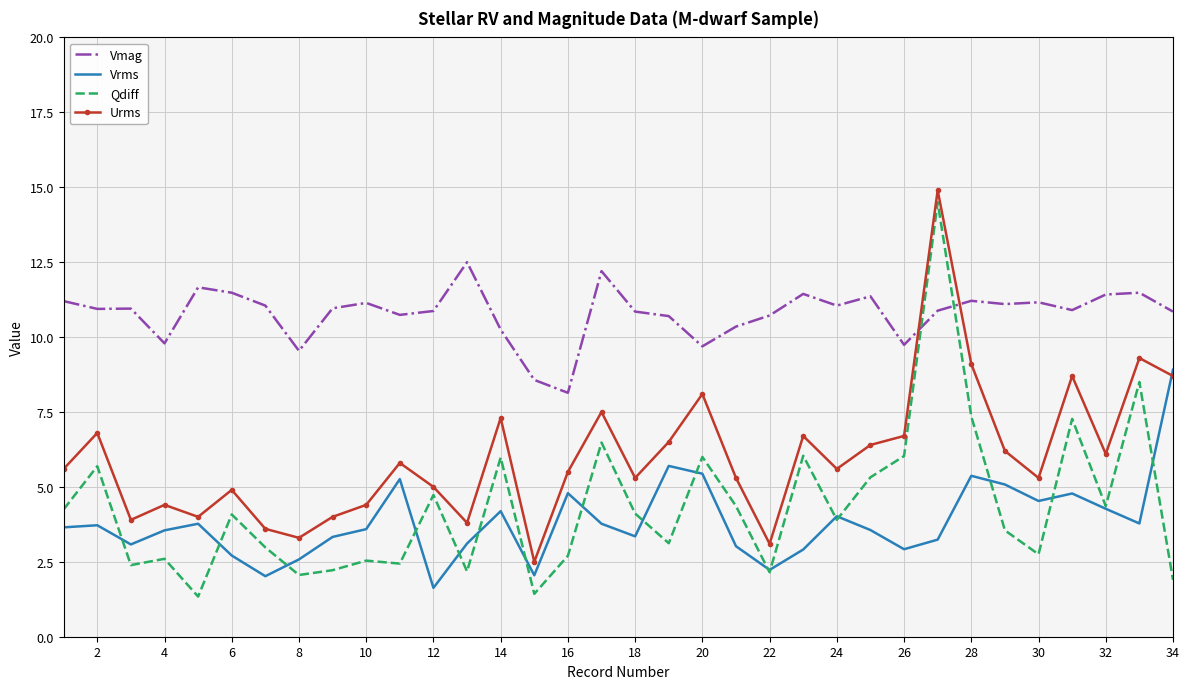

At how many categories does at least one series exceed 2?

34